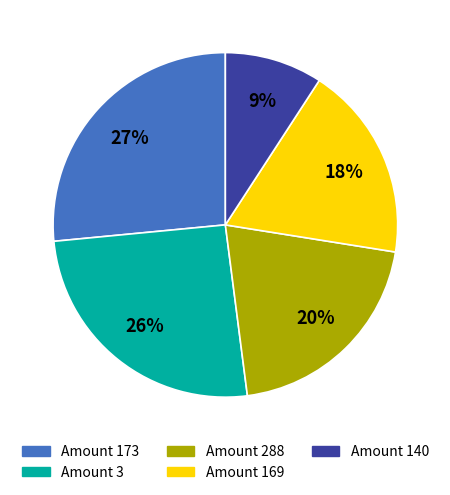

Is there any slice that represents more than half of the pie?

No